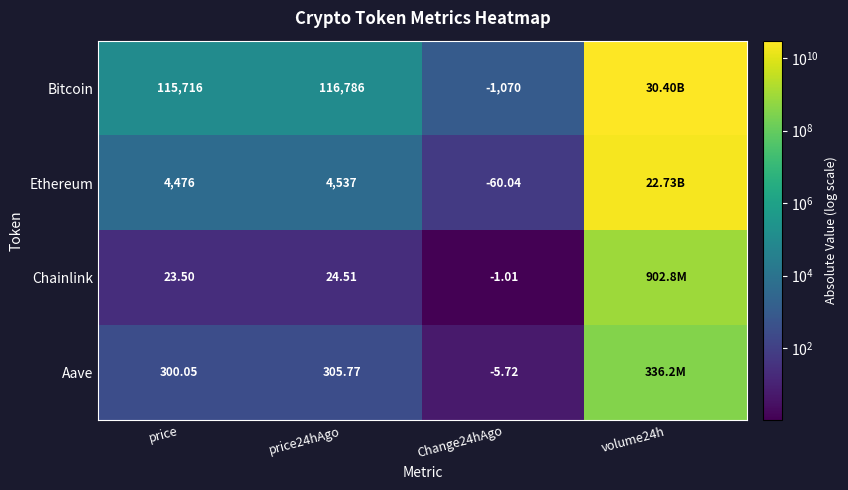

Is the value of Chainlink at price greater than the value of Ethereum at Change24hAgo?

Yes